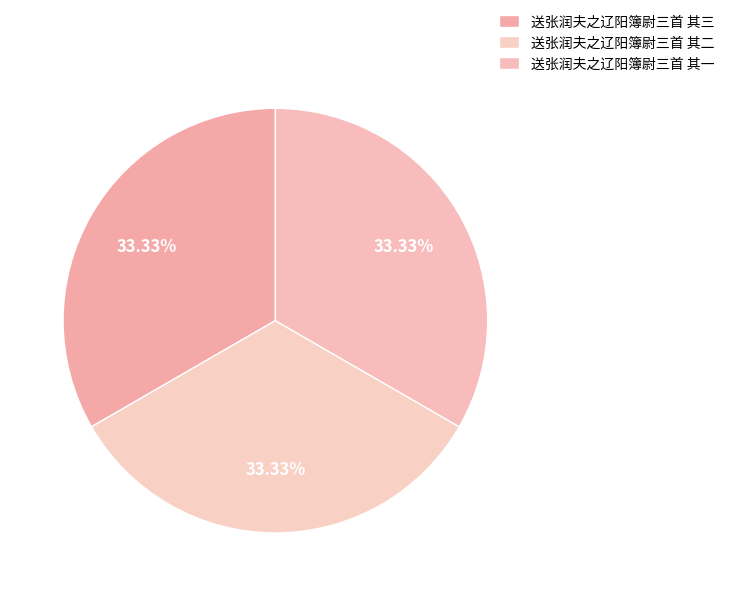

Does 送张润夫之辽阳簿尉三首 其二 account for over 50% of the chart?

No